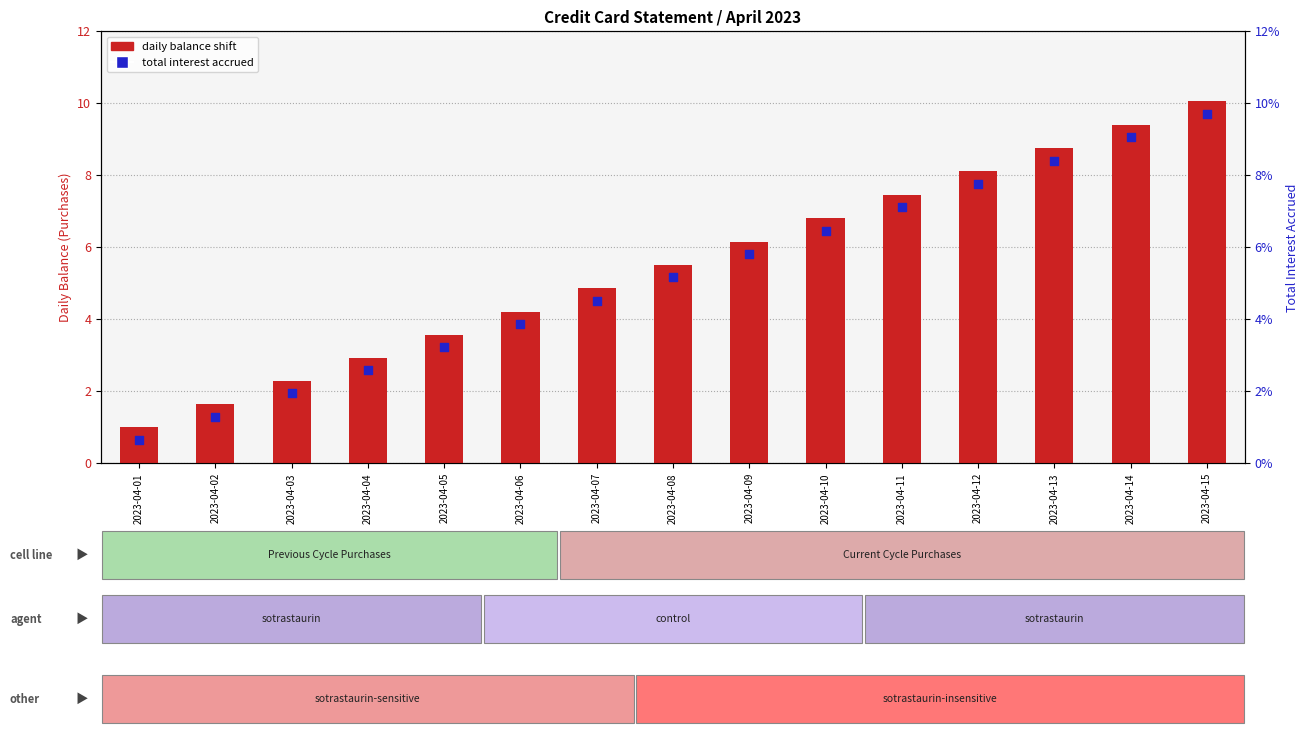

At how many categories does at least one series exceed 2?

13